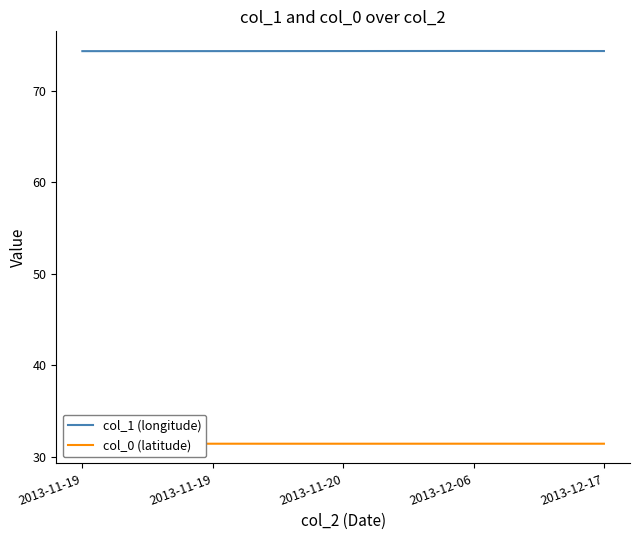

What is the label of the 5th point from the right?

2013-11-19